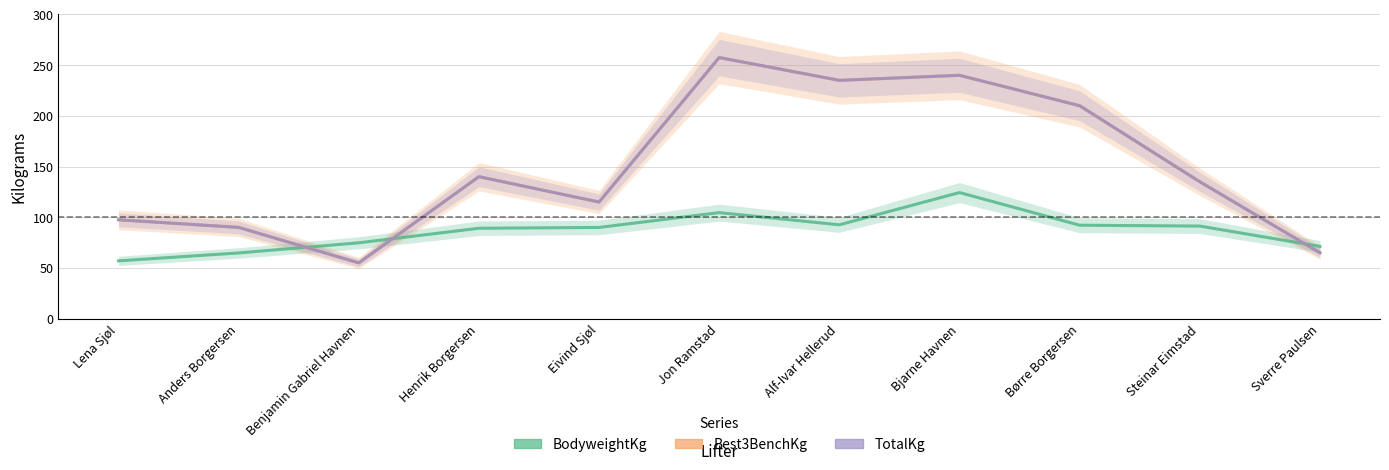

True or false: TotalKg and Best3BenchKg cross at least once.

False